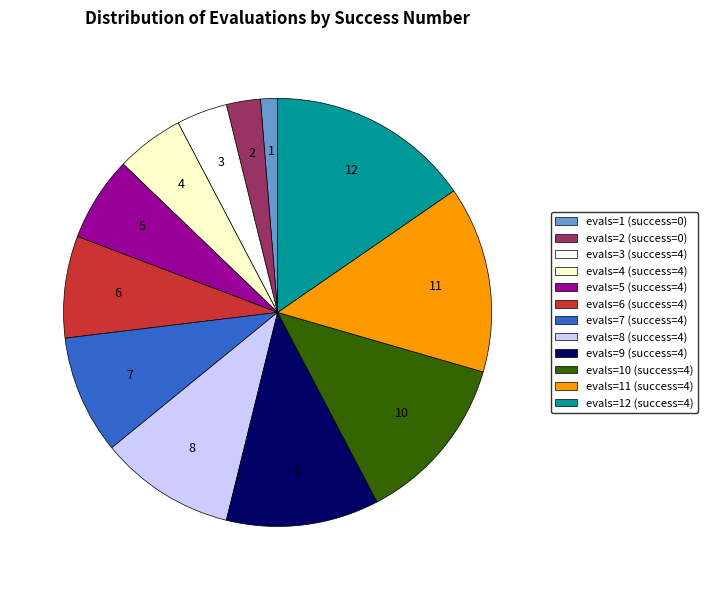

What is the ratio of the value at evals=5 (success=4) to the value at evals=12 (success=4)?

0.4